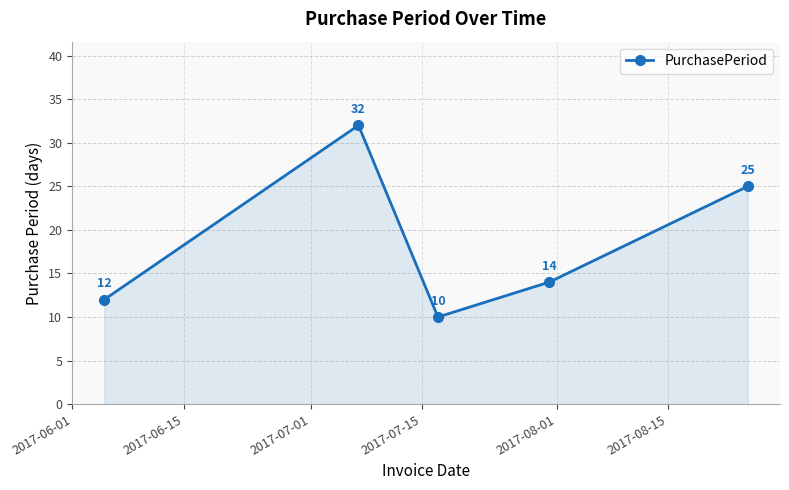

What is the minimum value shown in the chart?

10